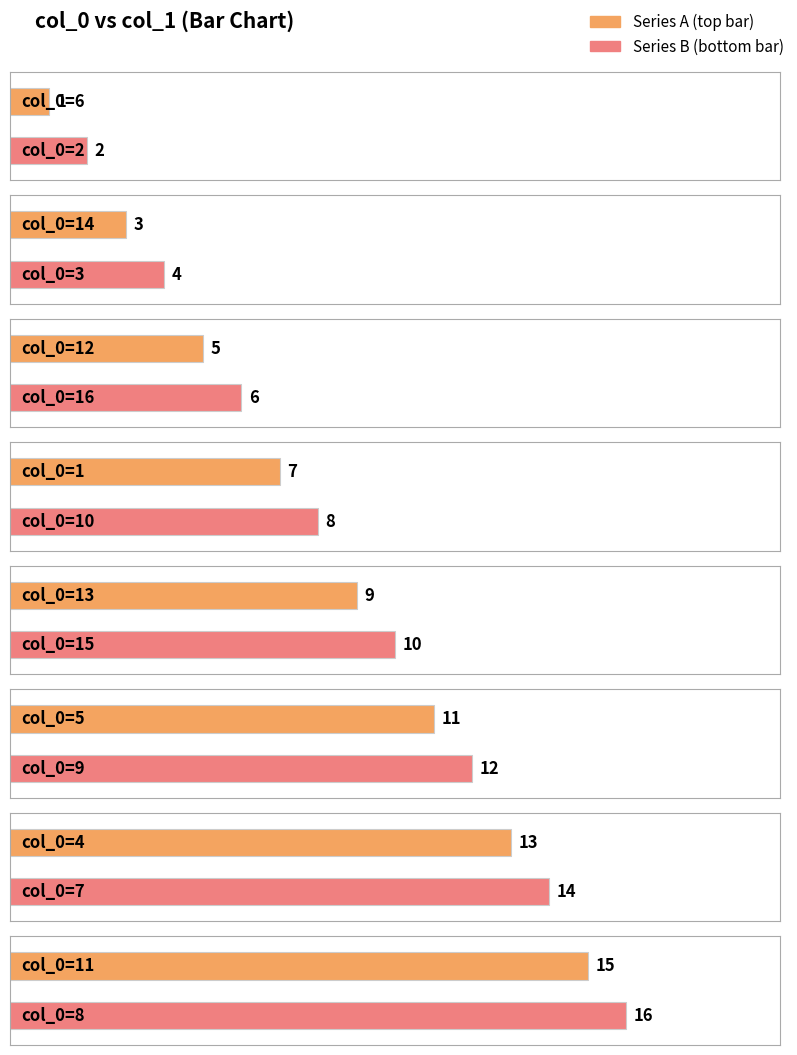

Does the chart contain stacked bars?

No